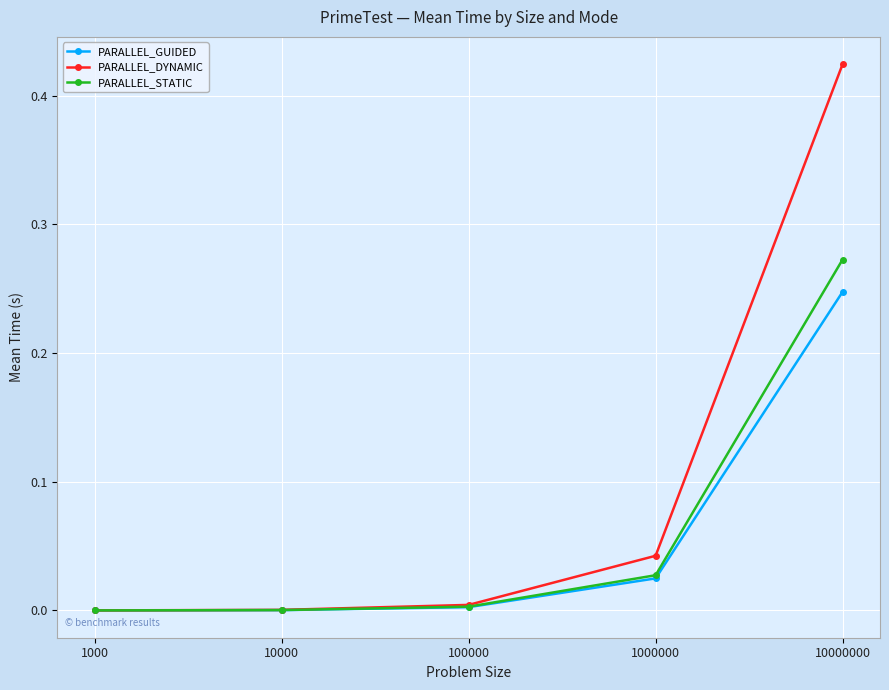

How many distinct data groups are displayed?

3